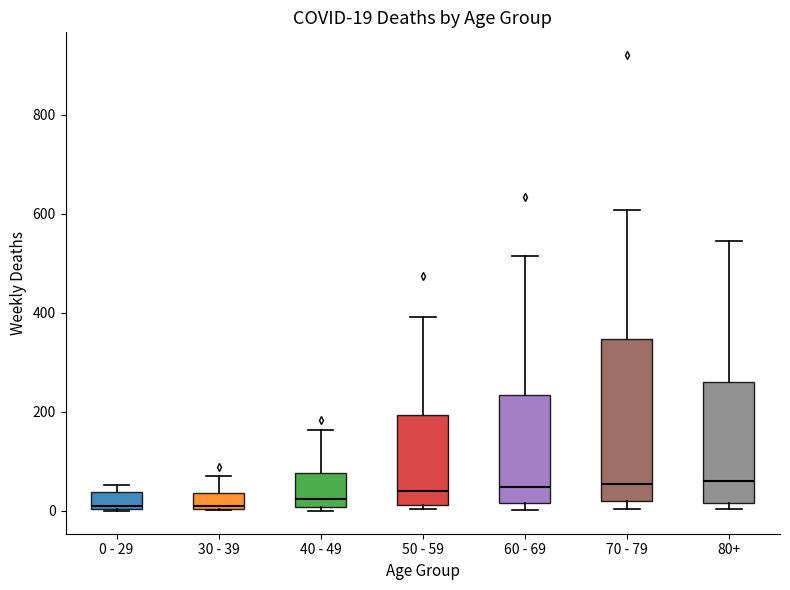

Comparing the boxes themselves (not the whiskers), which one is the tallest?

70 - 79